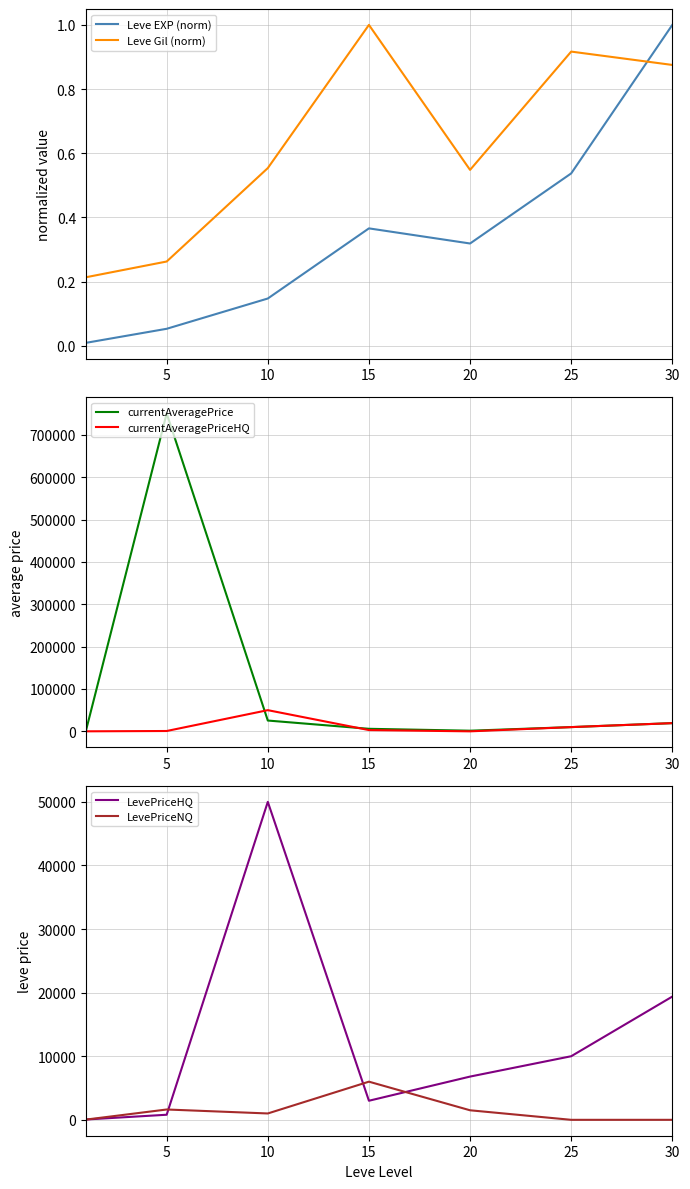

Is this an area chart (filled region under the line)?

No